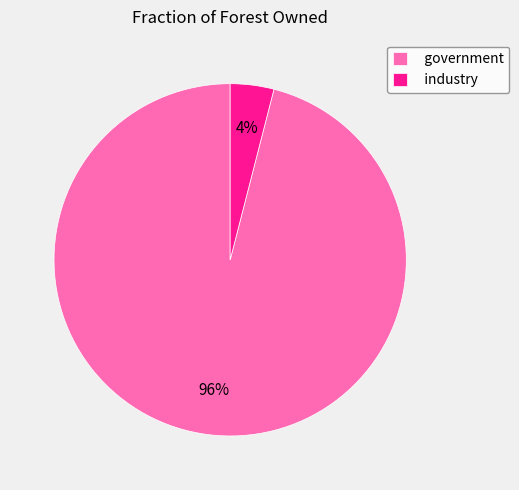

What is the smallest slice in the pie chart?

industry